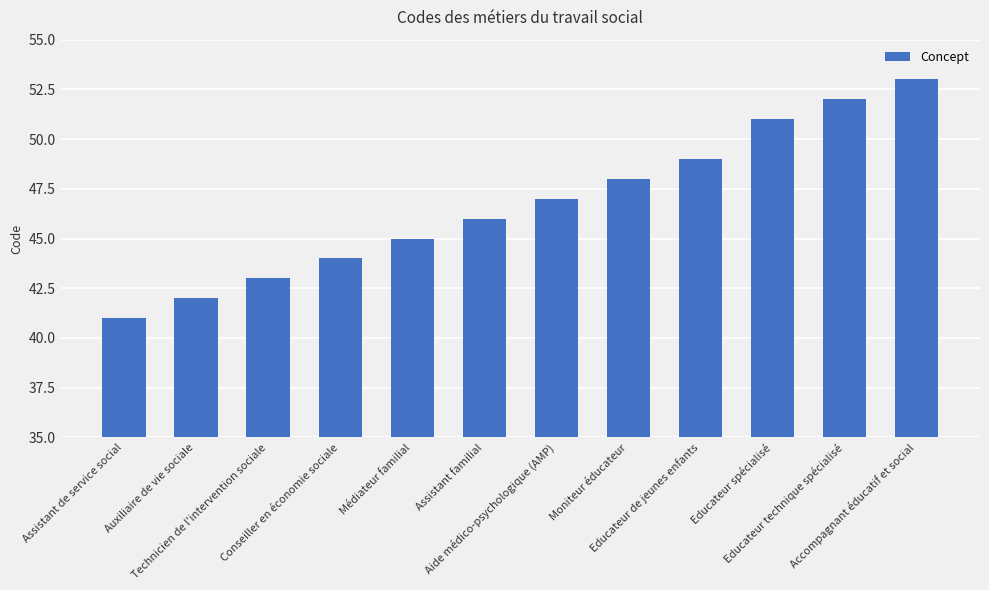

How many distinct data groups are displayed?

1